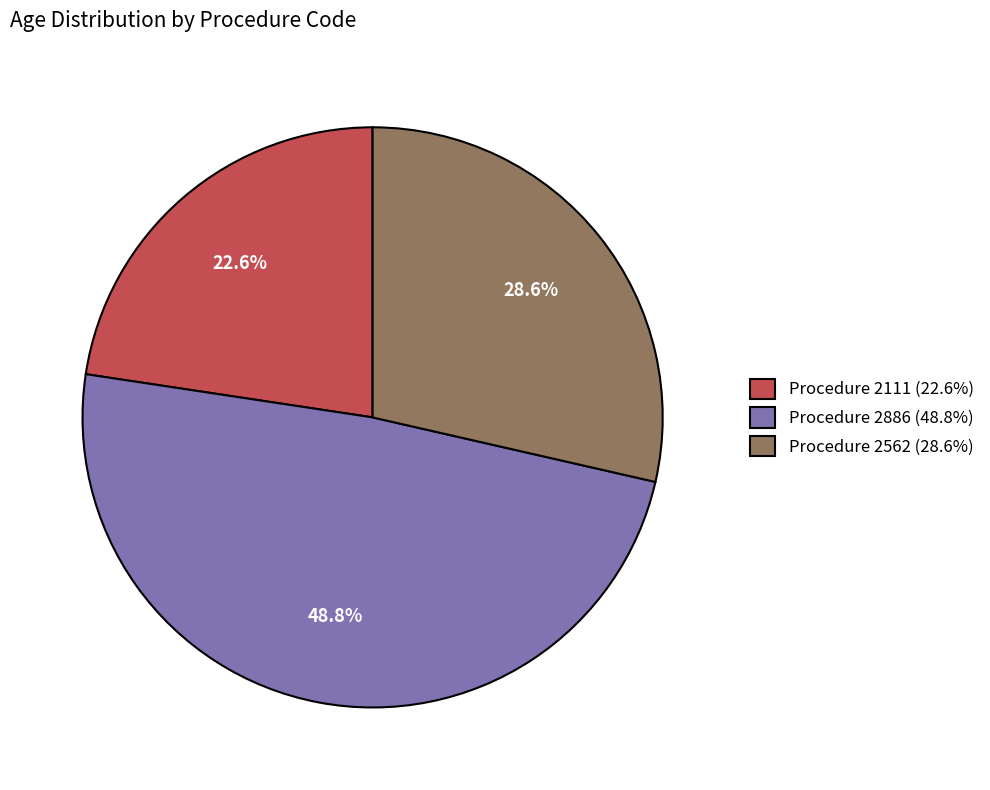

Between Procedure 2111 (22.6%) and Procedure 2886 (48.8%), which is larger?

Procedure 2886 (48.8%)